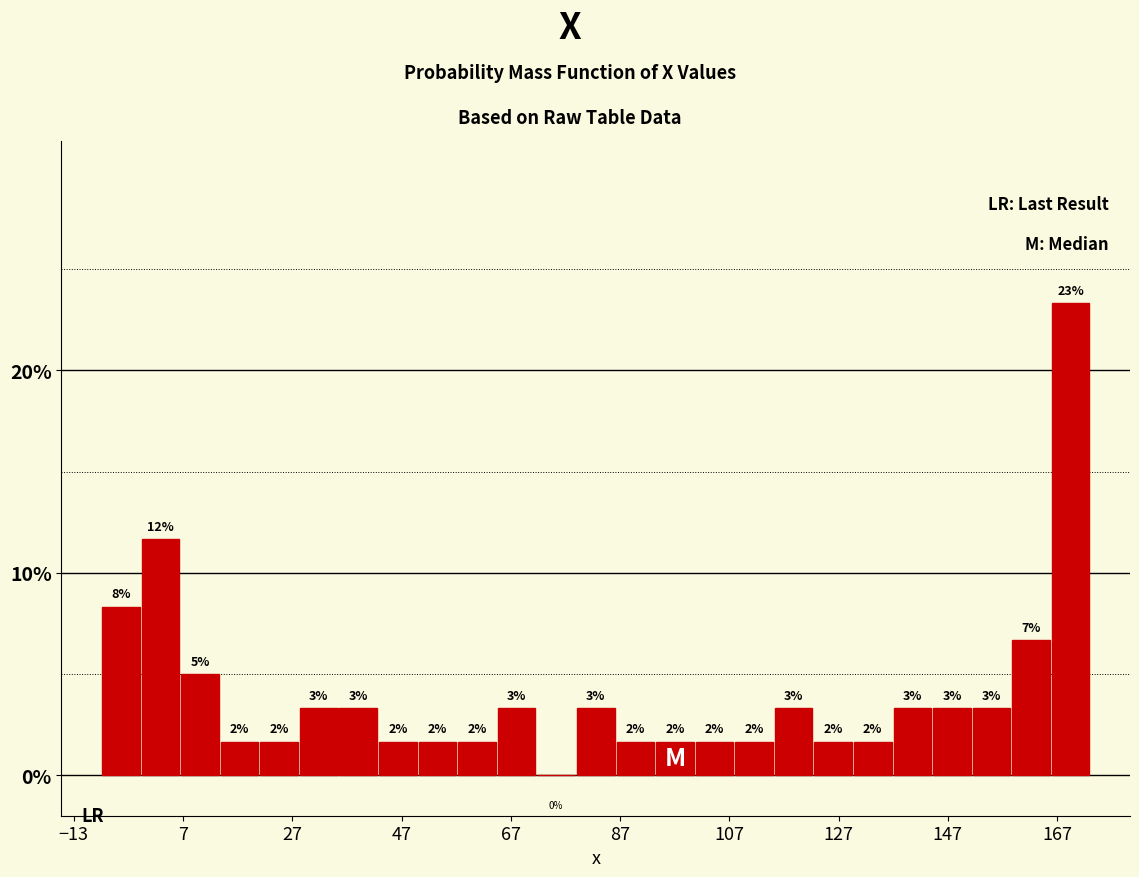

Around what value on the x-axis is the tallest bar? Give the approximate position of its centre, as read against the axis.

170